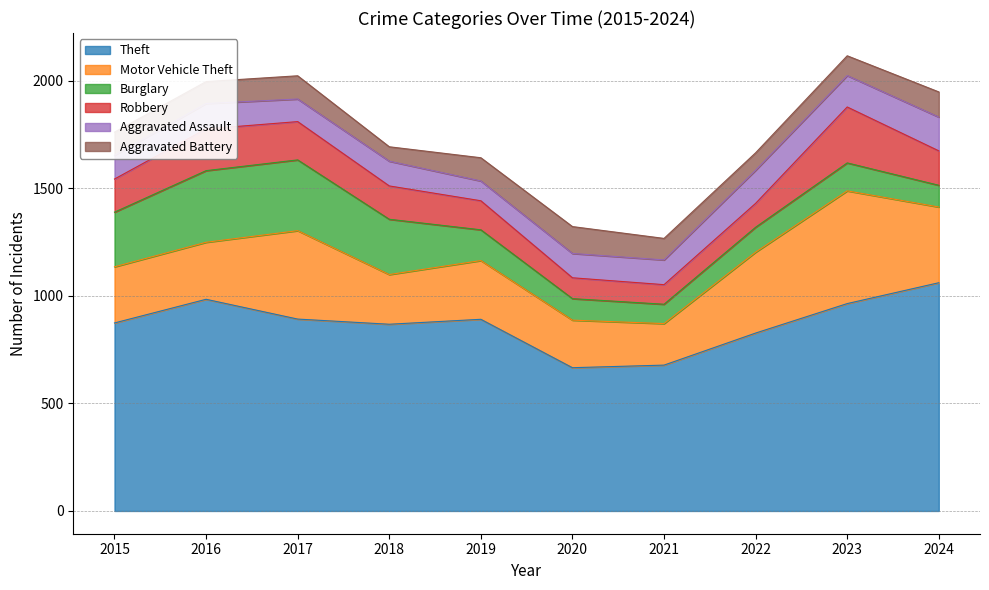

What is the average value of the Robbery series?

154